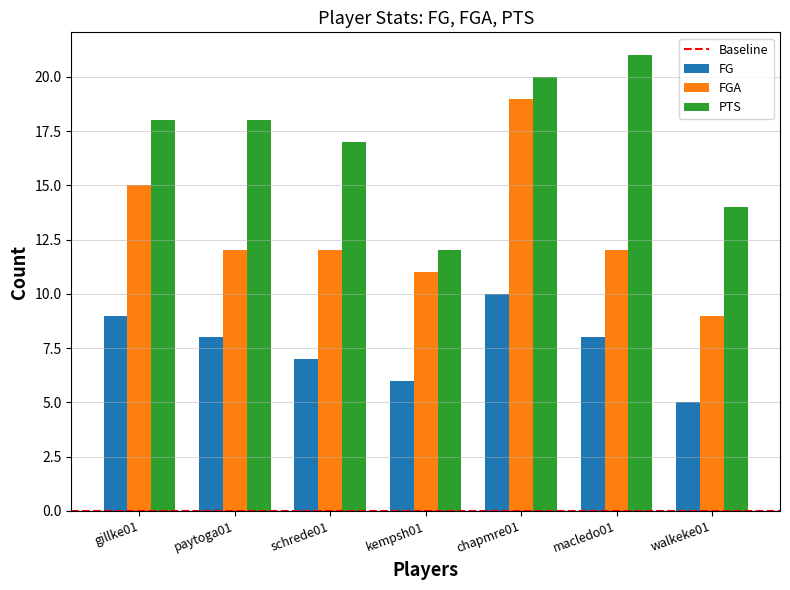

Is the value of FGA at walkeke01 greater than the value of FG at macledo01?

Yes